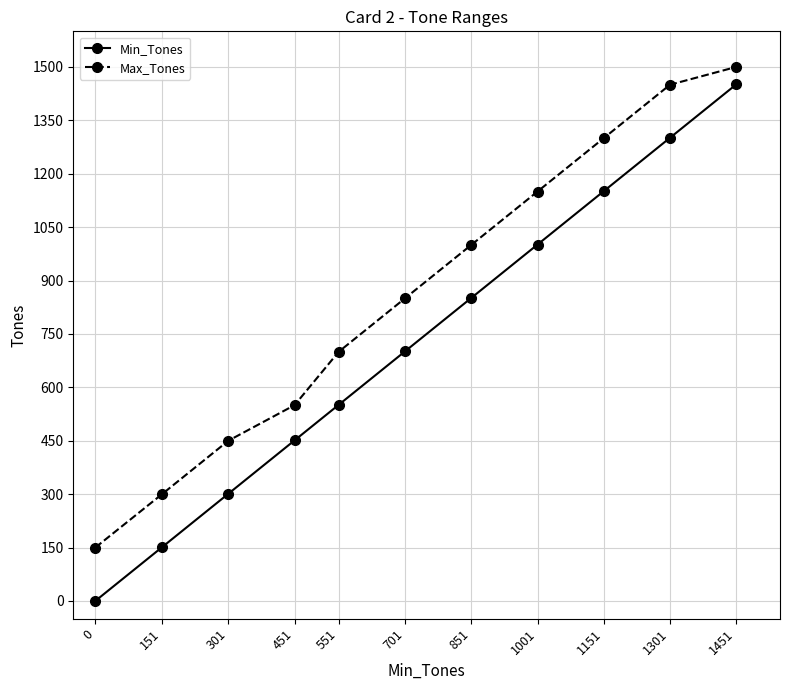

What is the total value across all series at 1301?

2751